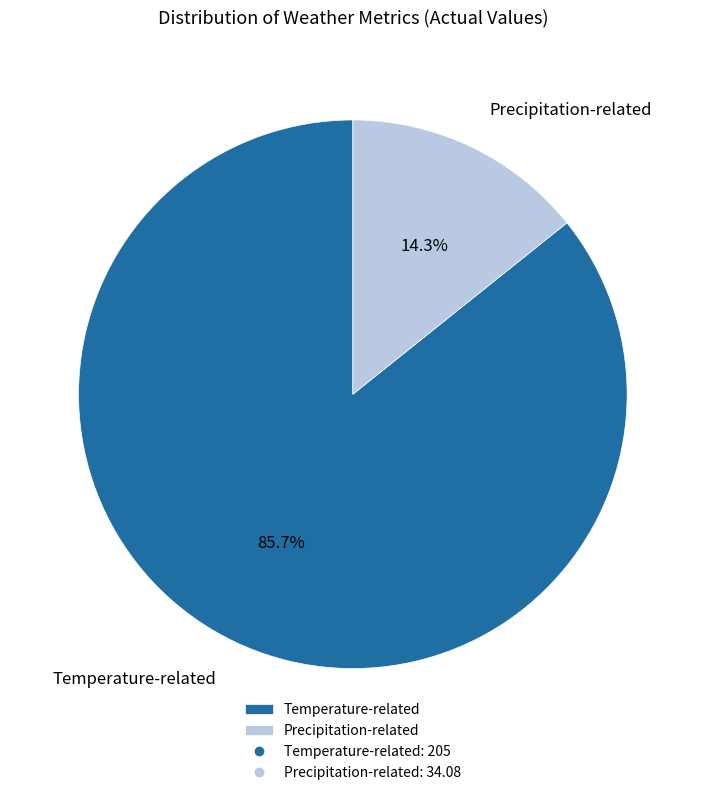

Is there a majority slice in this chart?

Yes